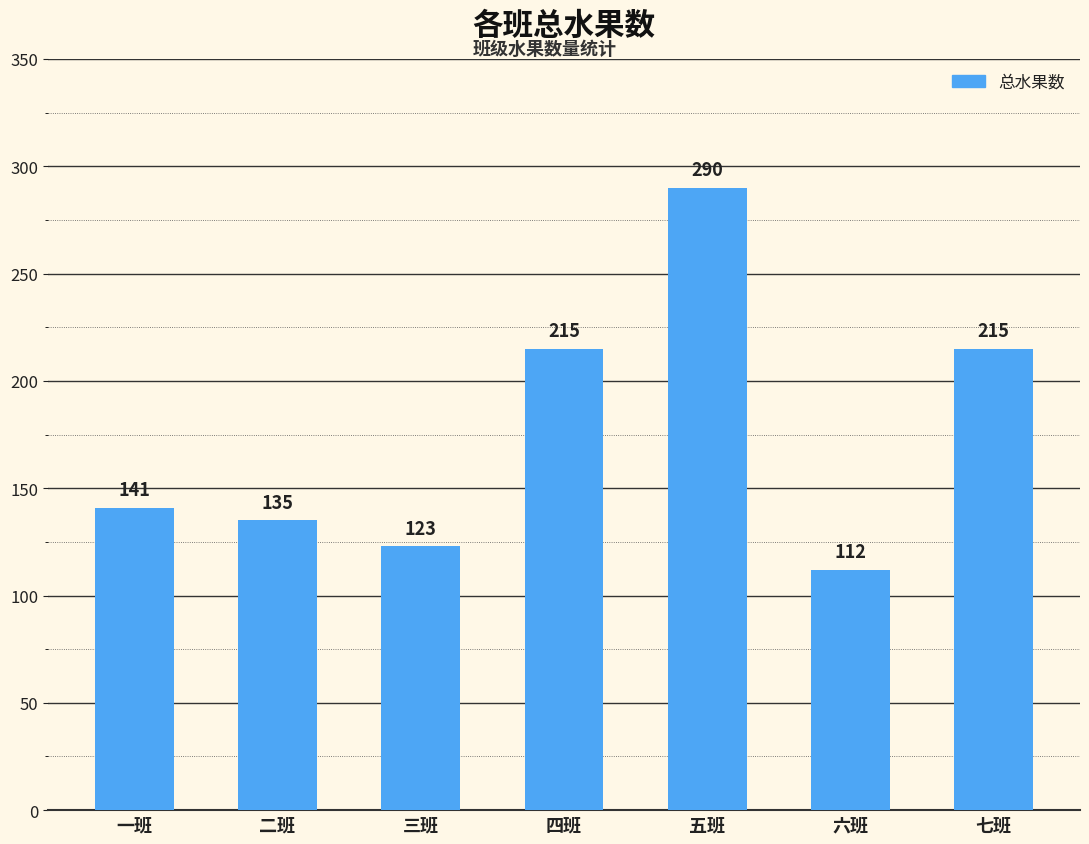

What is the smallest value displayed?

112